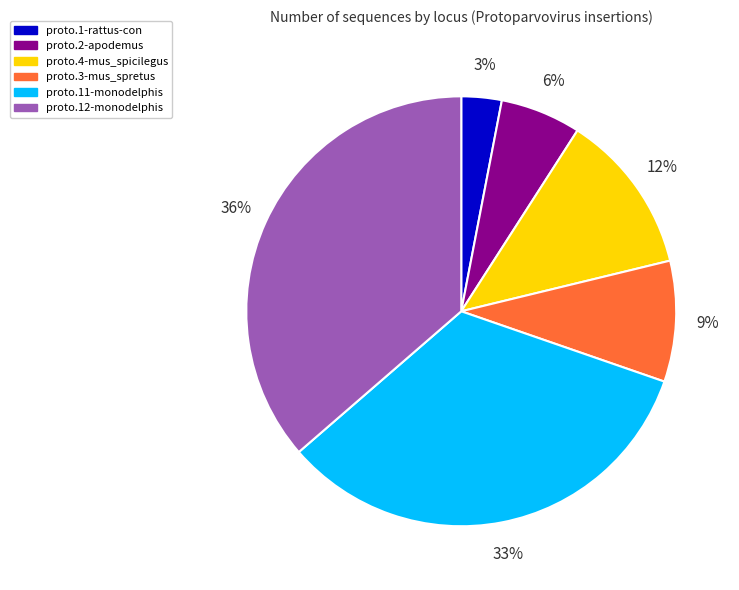

Approximately how many times larger is the value at proto.1-rattus-con compared to proto.2-apodemus?

0.5